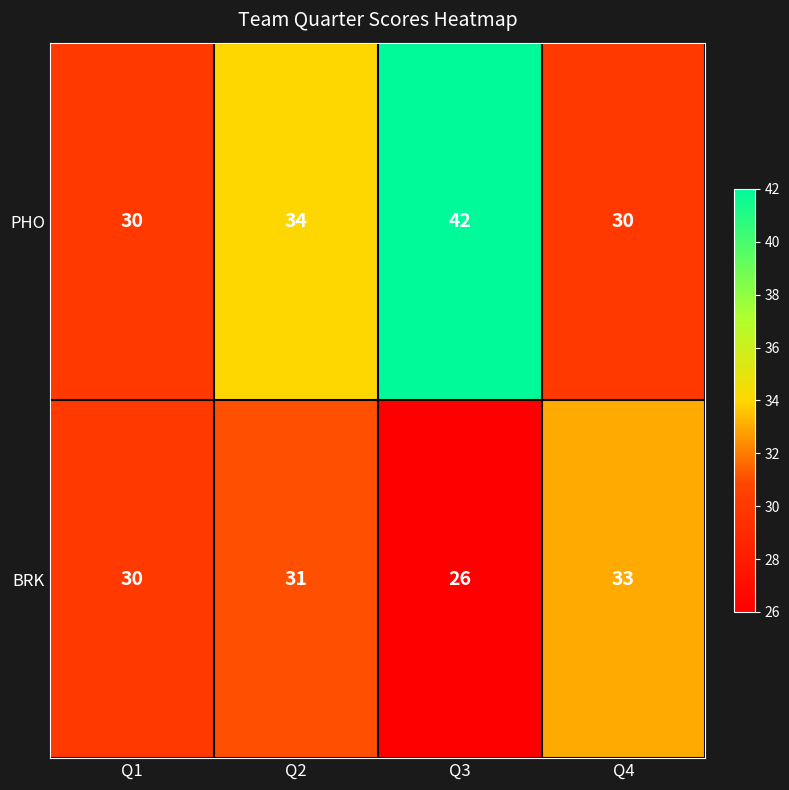

What is the greatest value displayed?

42